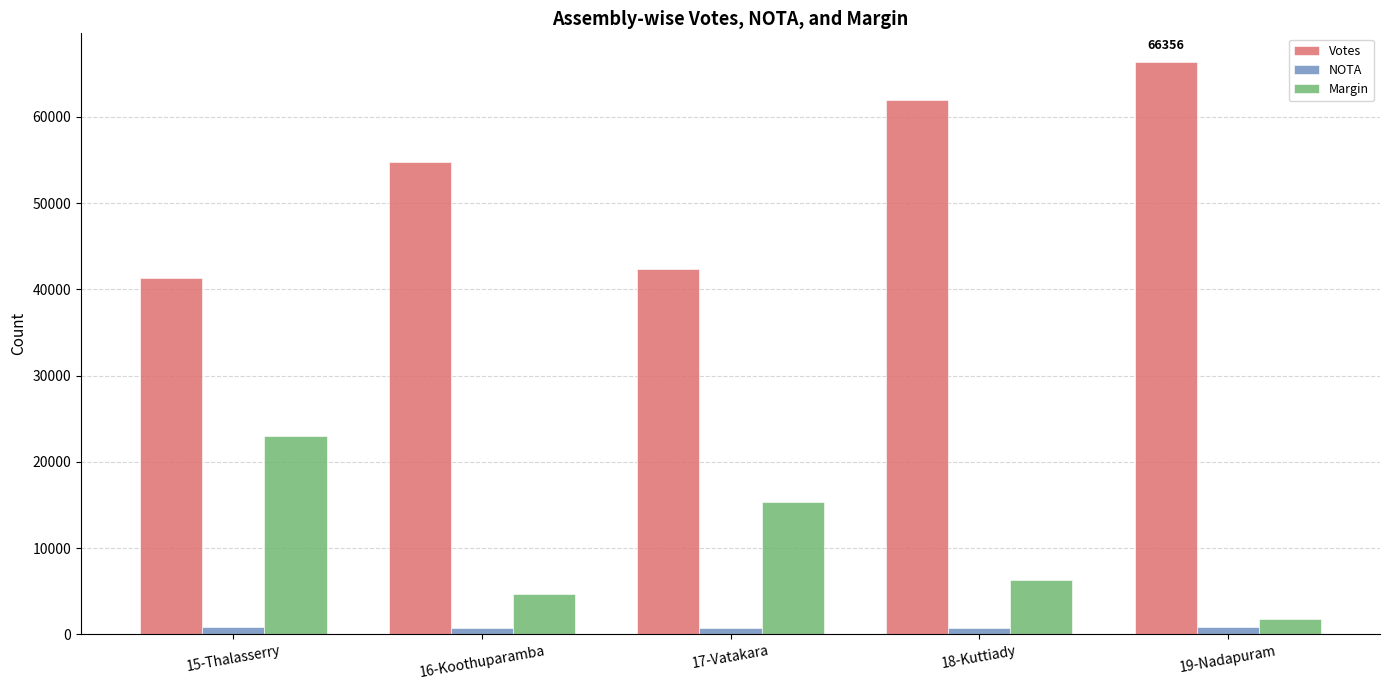

Which label corresponds to the largest value in the chart?

19-Nadapuram